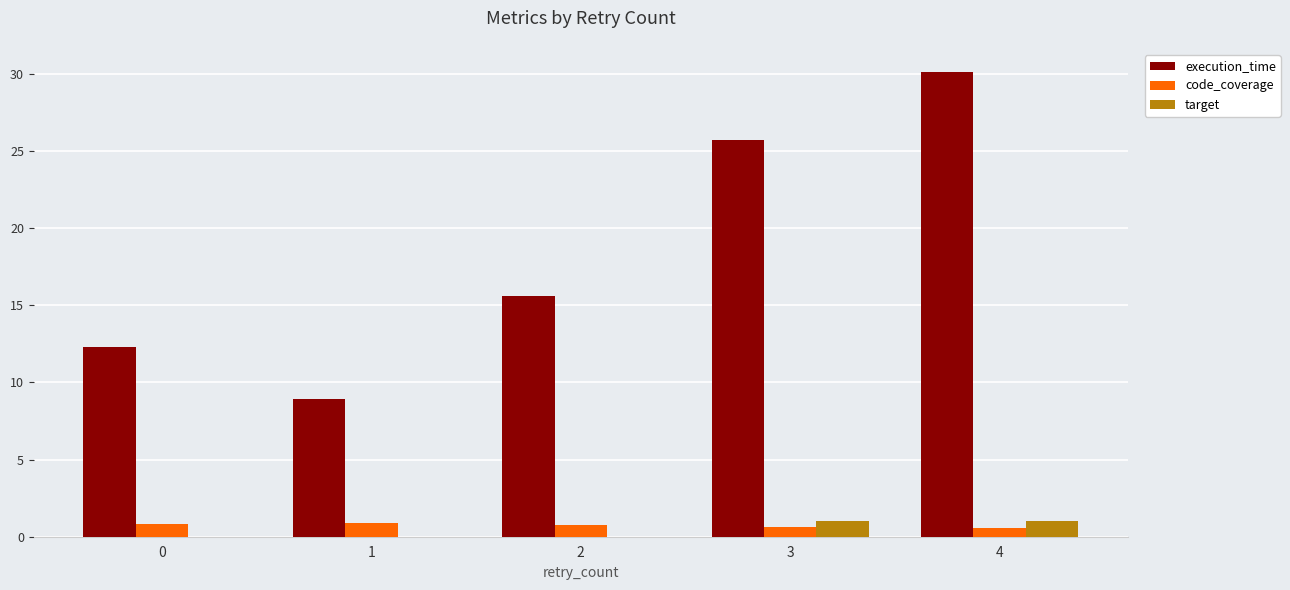

What value does the code_coverage series have at 3?

0.6